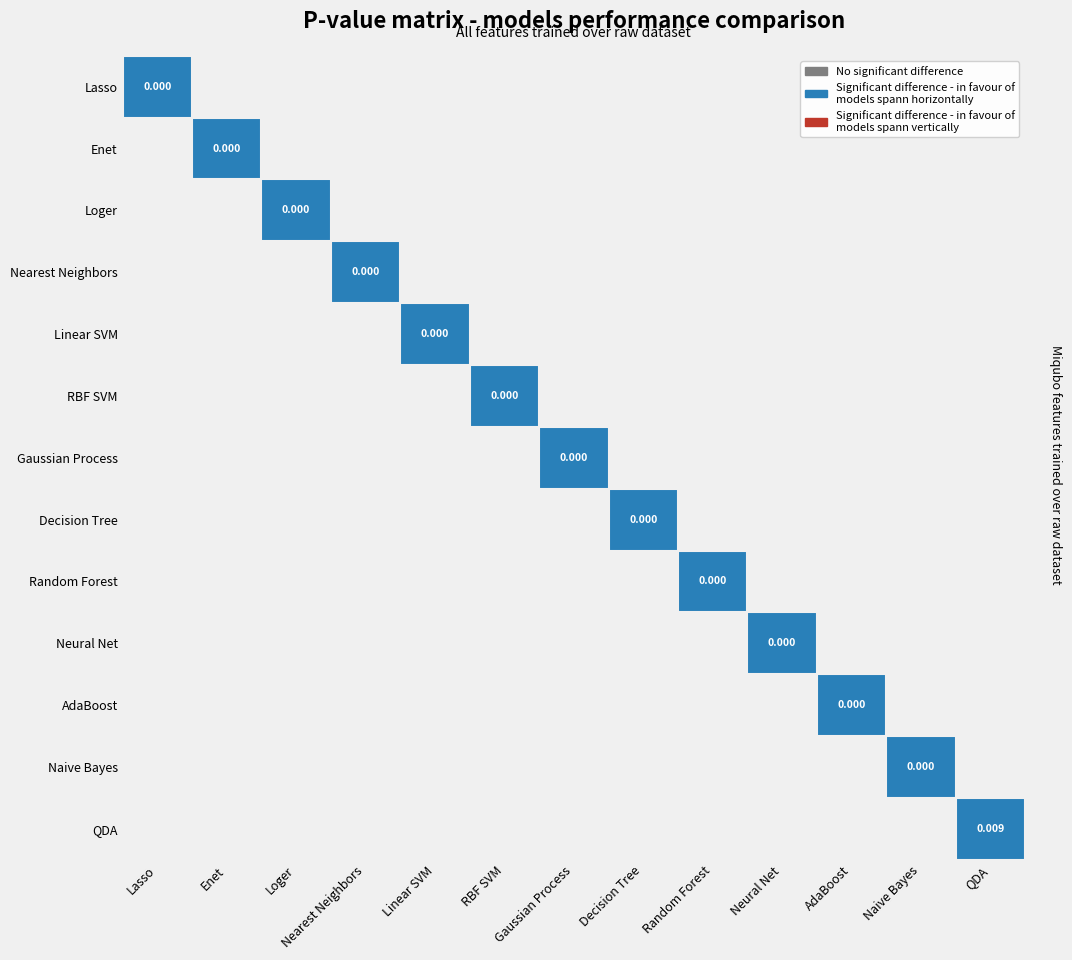

How many values in the 24 series exceed 0?

3